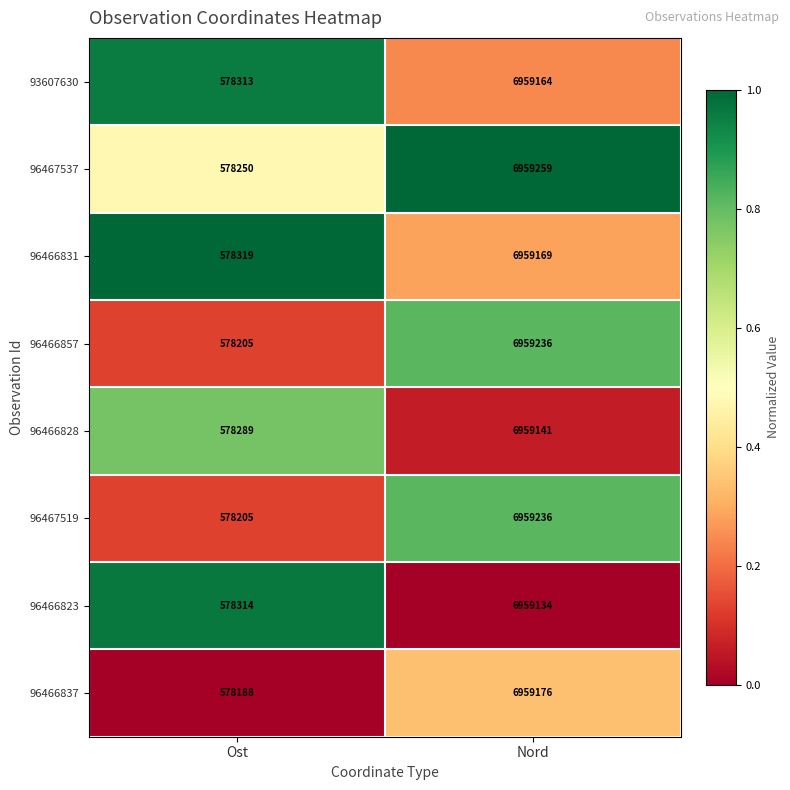

Reading right to left, extract all data points from this chart.

93607630: Nord=6959164	Ost=578313
96467537: Nord=6959259	Ost=578250
96466831: Nord=6959169	Ost=578319
96466857: Nord=6959236	Ost=578205
96466828: Nord=6959141	Ost=578289
96467519: Nord=6959236	Ost=578205
96466823: Nord=6959134	Ost=578314
96466837: Nord=6959176	Ost=578188